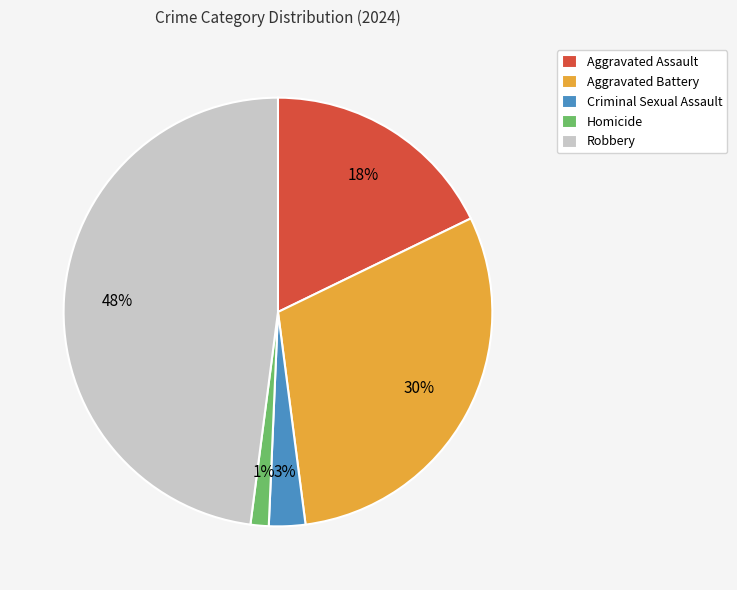

Count the number of slices in the pie.

5